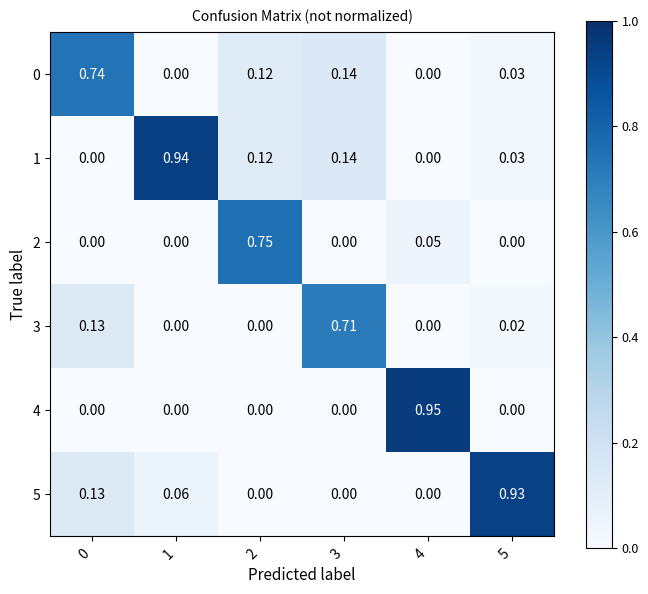

Which series has the largest range (max minus min)?

4